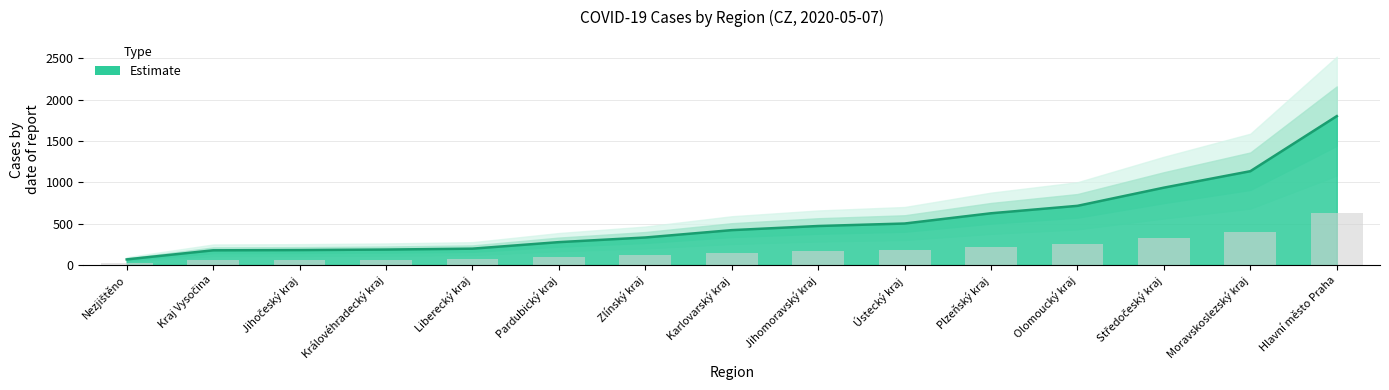

Reading right to left, extract all data points from this chart.

629.6	396.5	326.9	249.9	218.4	175.0	164.5	147.0	115.8	96.2	68.6	64.8	62.6	61.6	23.1